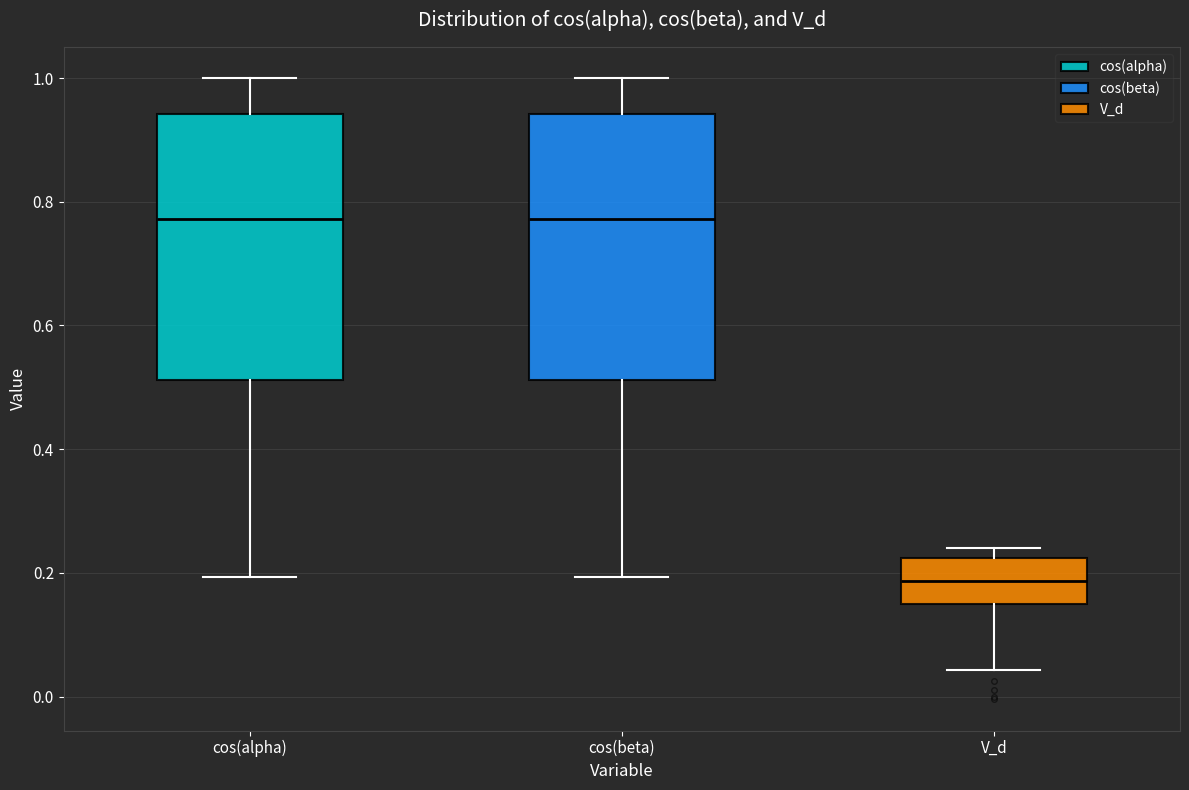

Reading left to right, read every box against the y-axis: the position of its median line, the range the box covers, and the ends of its whiskers. The values are not printed on the chart, so give them approximately, as read against the axis.

cos(alpha): median 0.78, box 0.52 to 0.94, whiskers 0.20 to 1.00
cos(beta): median 0.78, box 0.52 to 0.94, whiskers 0.20 to 1.00
V_d: median 0.18, box 0.14 to 0.22, whiskers 0.04 to 0.24